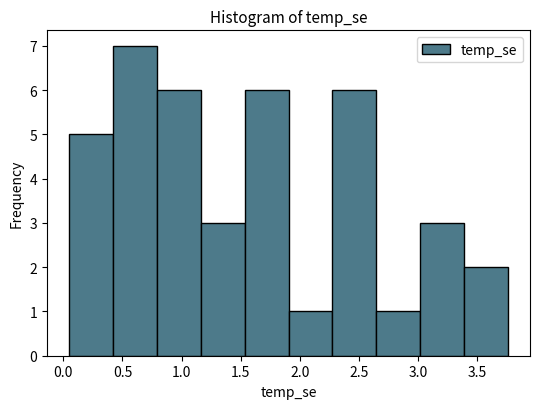

Reading left to right, list every bar in this chart as the range it spans on the x-axis followed by its height. Neither the bar edges nor the heights are printed on the chart, so give them approximately, as read against the axes.

0.05 to 0.40: 5
0.40 to 0.80: 7
0.80 to 1.15: 6
1.15 to 1.55: 3
1.55 to 1.90: 6
1.90 to 2.30: 1
2.30 to 2.65: 6
2.65 to 3.00: 1
3.00 to 3.40: 3
3.40 to 3.75: 2